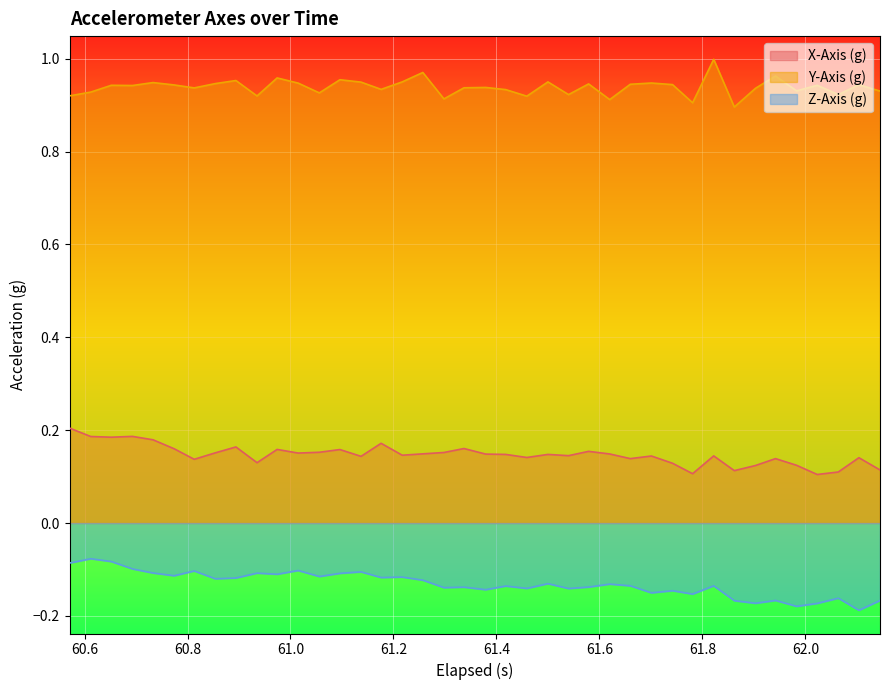

What is the average value of the Z-Axis (g) series?

-0.1